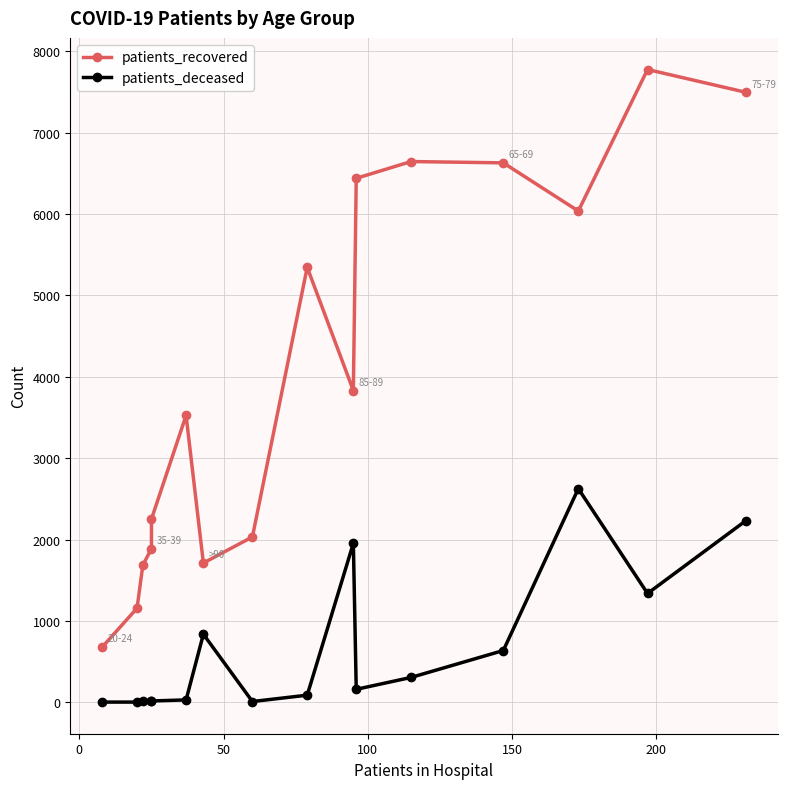

Reading right to left, list all the values displayed in this chart.

patients_recovered: 7498	7777	6038	6630	6646	6440	3831	5346	2033	1712	3526	2252	1890	1684	1157	682
patients_deceased: 2230	1338	2626	637	306	160	1955	88	10	837	30	17	11	13	3	3